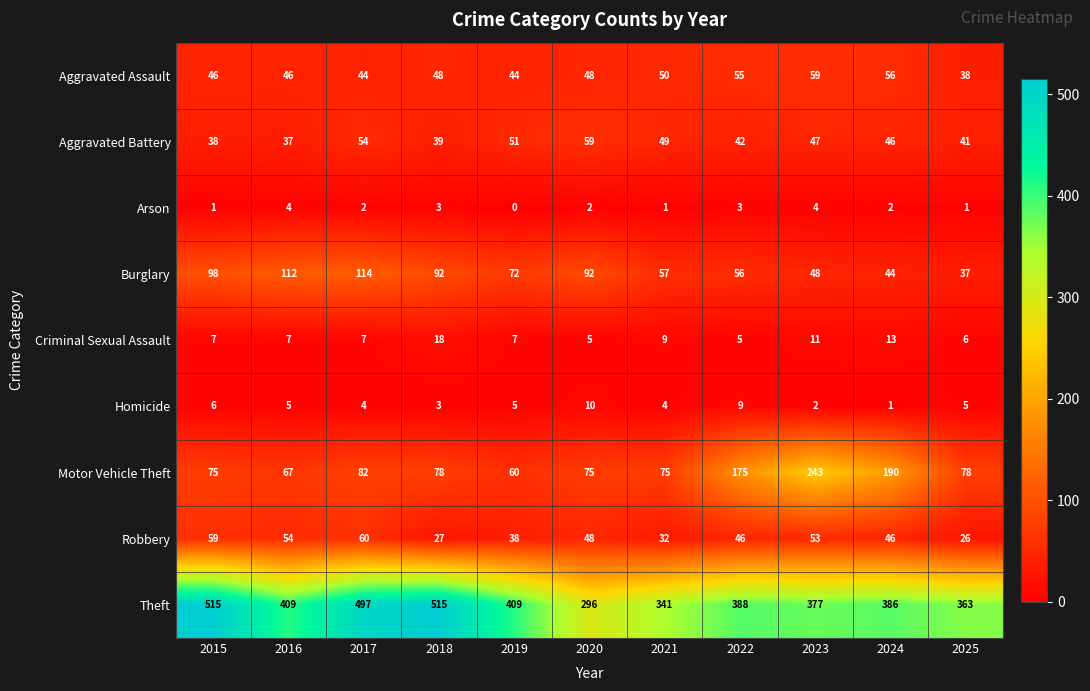

Which series has the largest total across all categories?

Theft